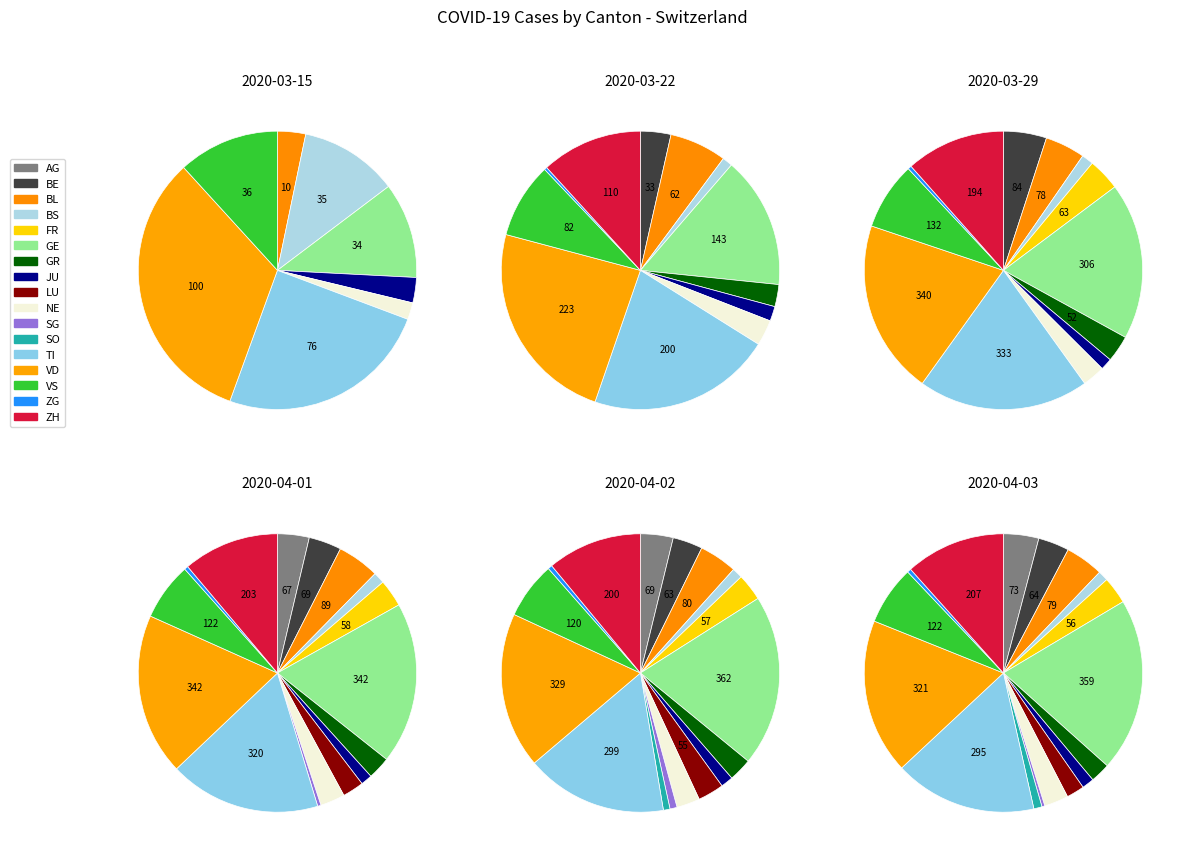

Does 5 represent more than half of the total?

No